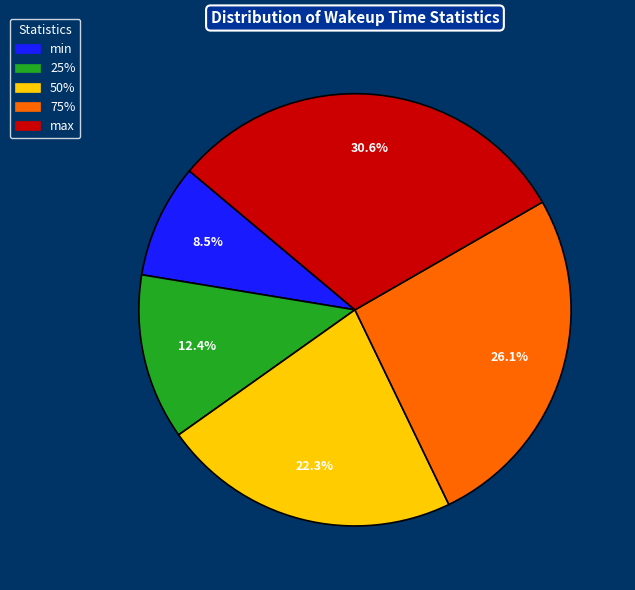

How many slices are in this pie chart?

5